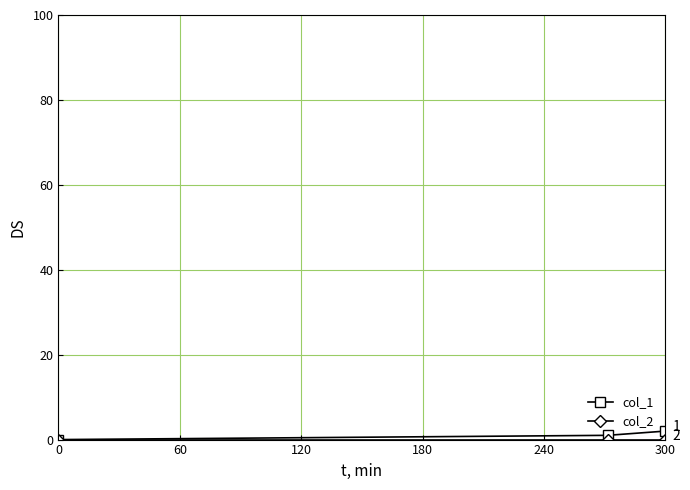

Which series has the largest range (max minus min)?

col_1